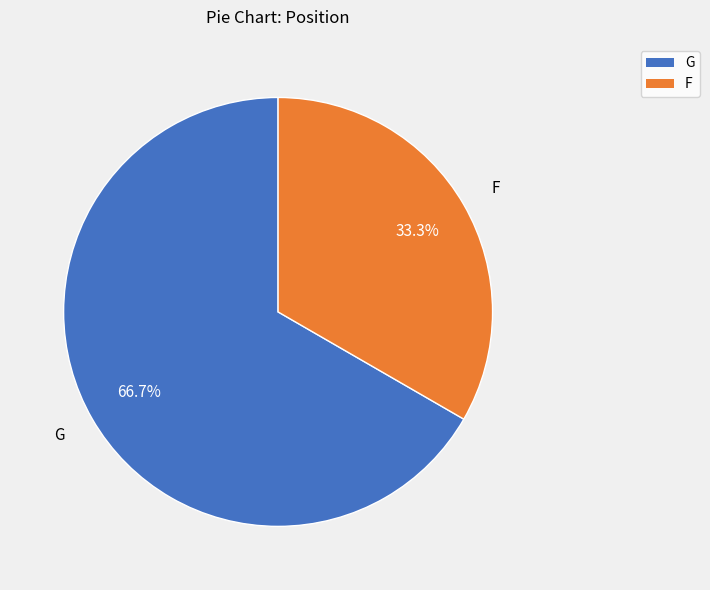

The G slice represents 67% of the pie. True or false?

True